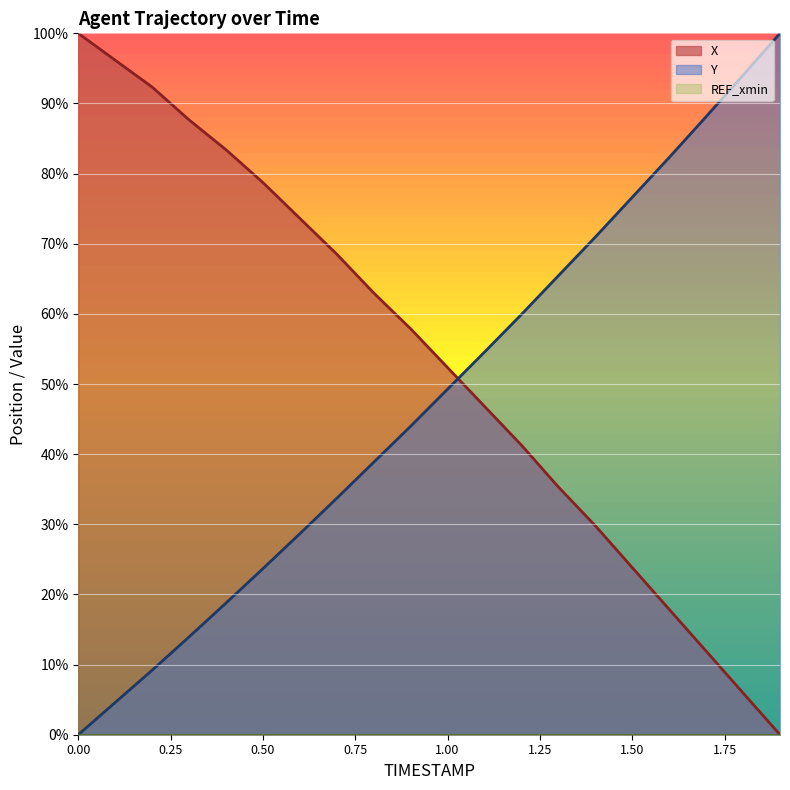

Which series changed the most between 0.5 and 1.8?

X